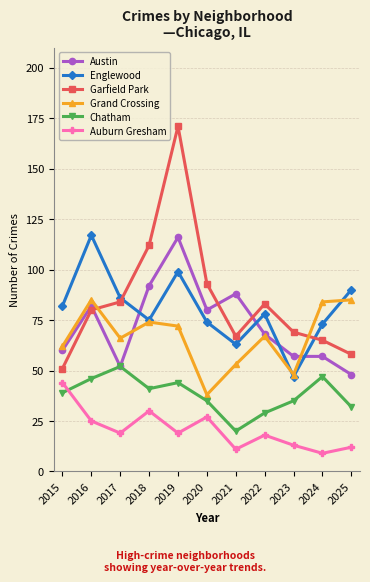

How many lines are shown in the chart?

6